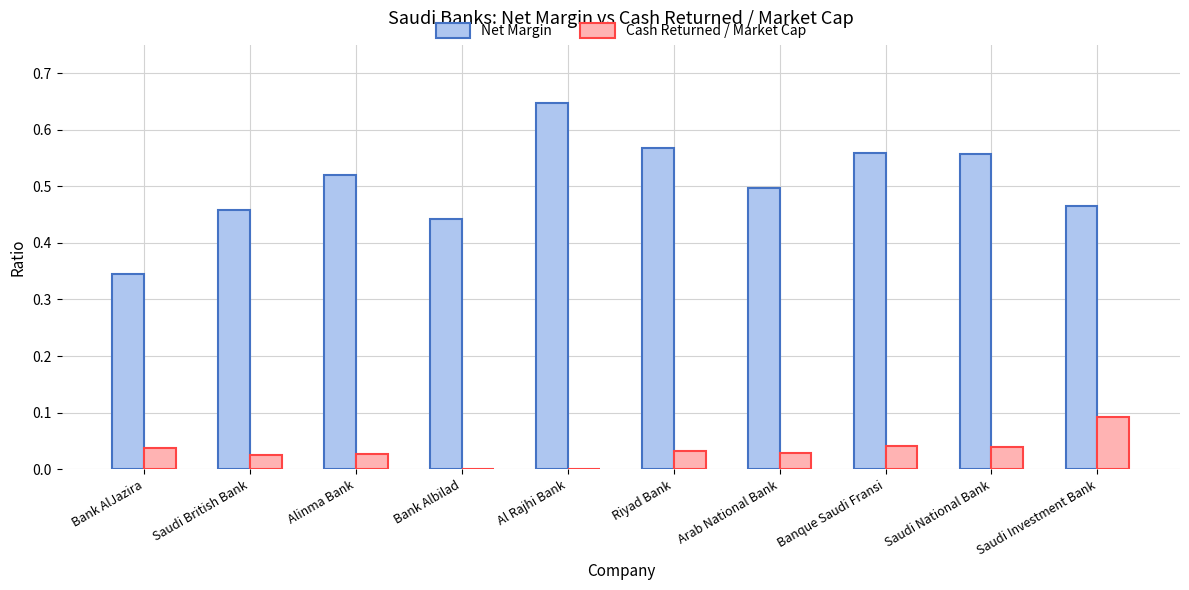

Are the bars grouped side by side (vs. stacked)?

Yes